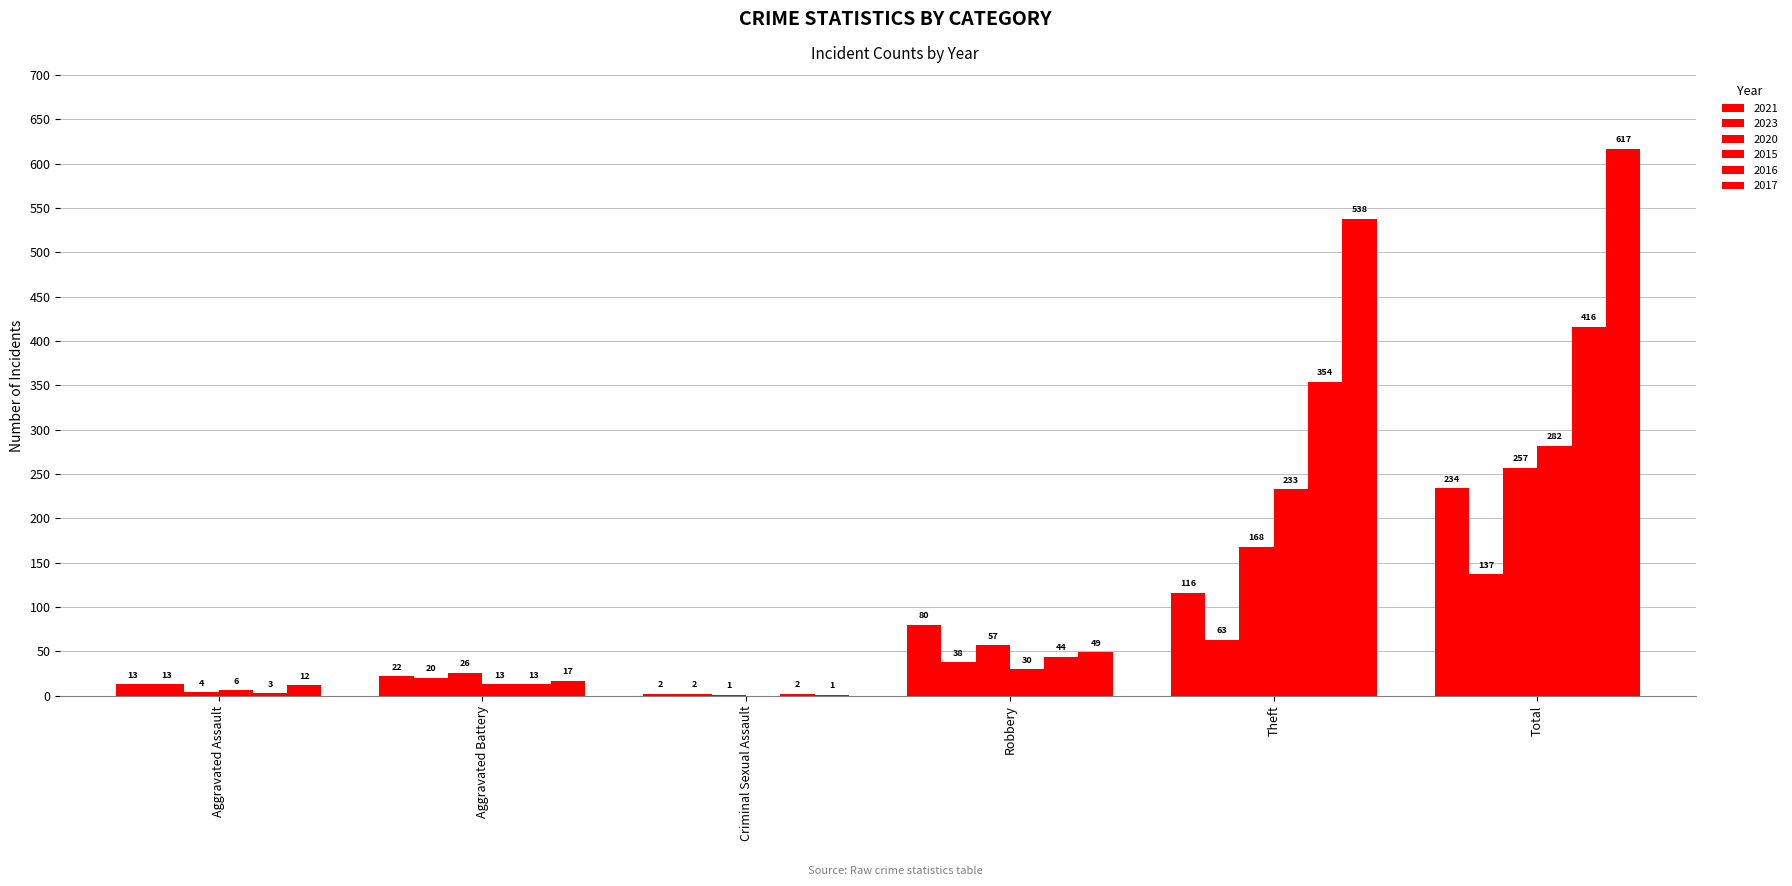

At how many categories does at least one series exceed 259?

2